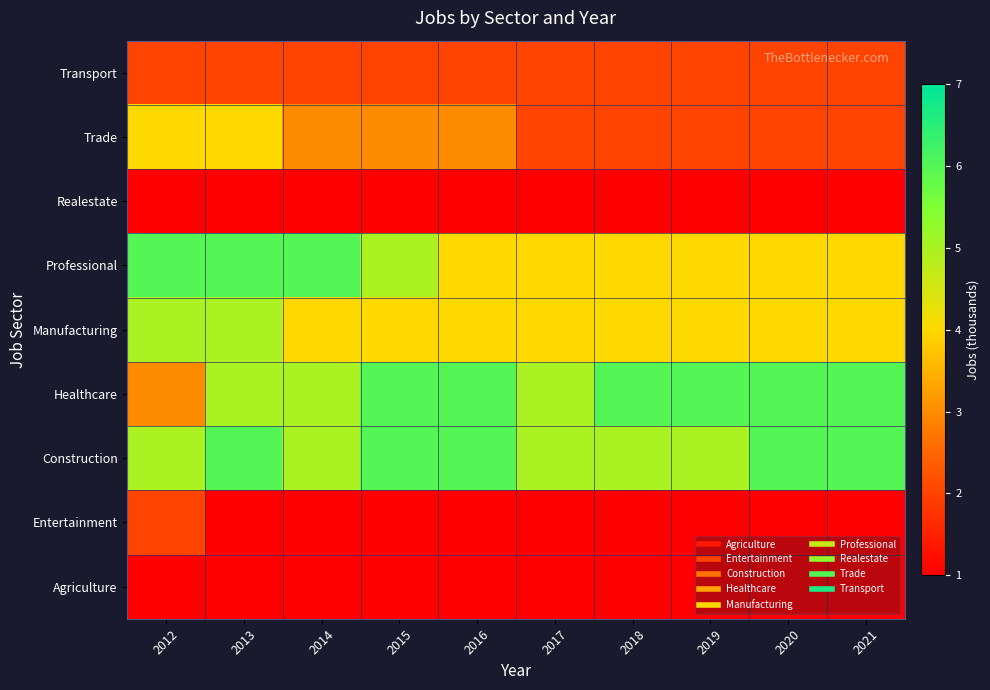

What is the total value across all series at 2013?

31